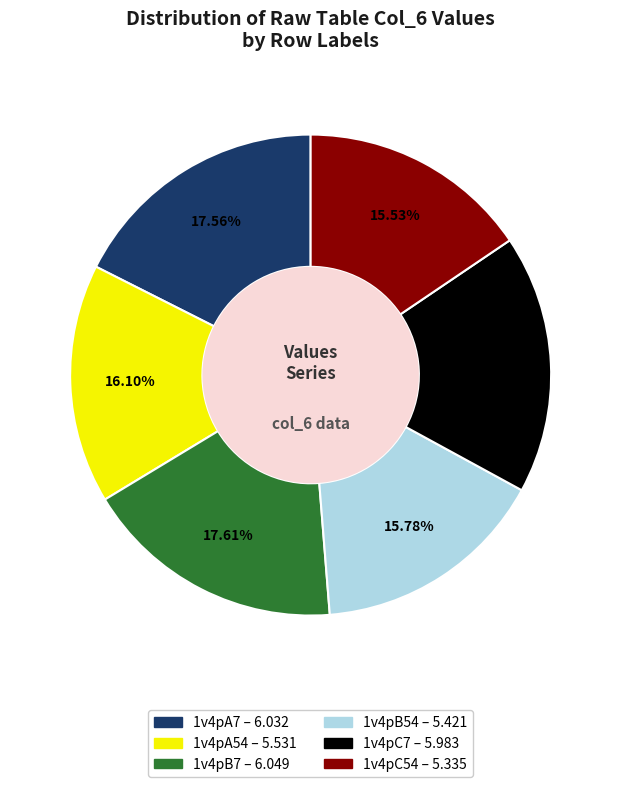

Combined, do 1v4pB54 and 1v4pC7 account for over 50%?

No